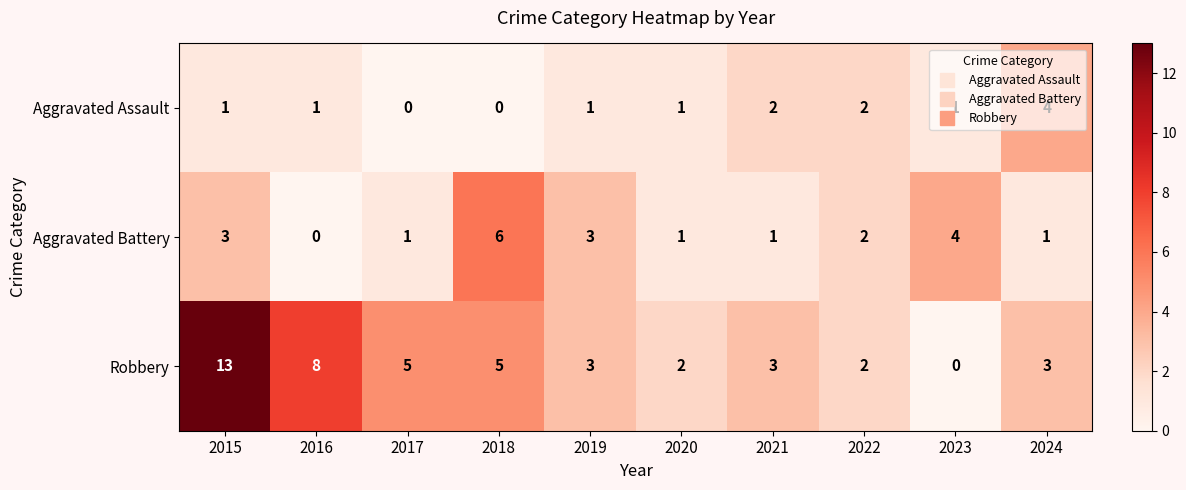

What is the maximum value for Aggravated Battery?

6